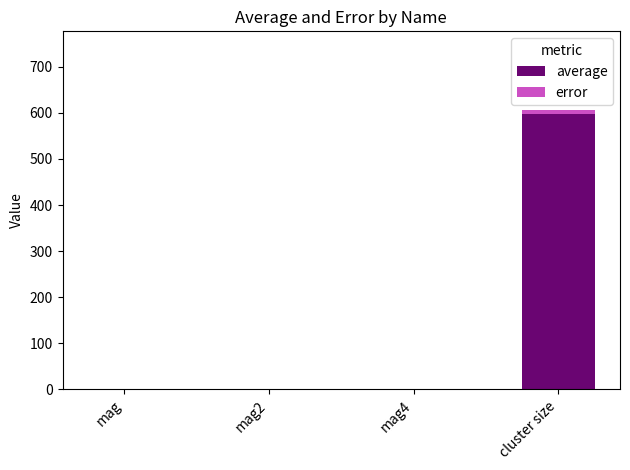

At which category is the sum across all series the highest?

cluster size